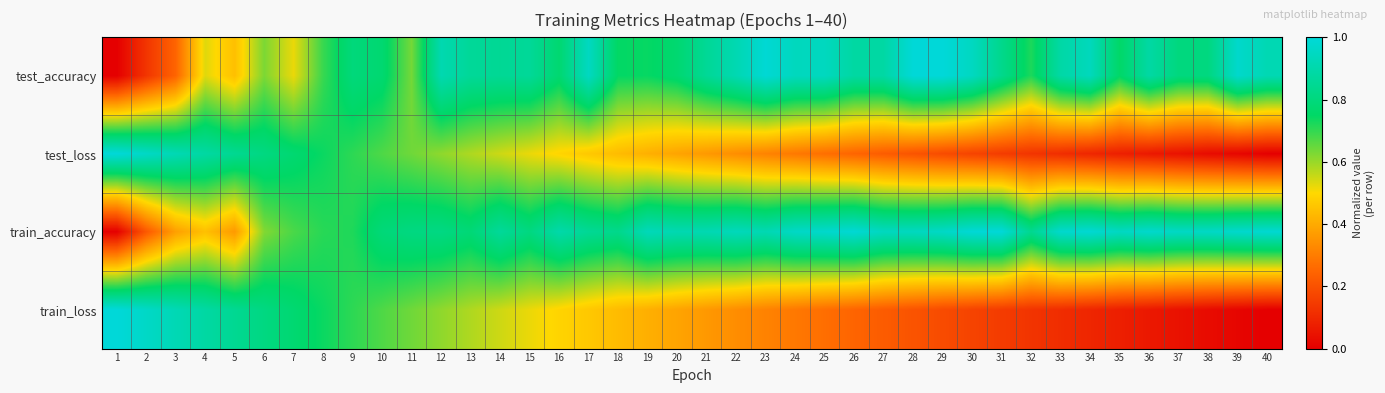

Reading left to right, list all the values displayed in this chart.

test_accuracy: 1=0.0	2=0.1	3=0.2	4=0.5	5=0.4	6=0.6	7=0.5	8=0.7	9=0.8	10=0.8	11=0.6	12=0.9	13=0.9	14=0.9	15=0.9	16=0.8	17=0.9	18=0.7	19=0.7	20=0.8	21=0.9	22=0.9	23=1.0	24=0.9	25=0.9	26=0.9	27=0.9	28=1.0	29=1.0	30=0.9	31=0.8	32=0.7	33=0.9	34=0.9	35=0.8	36=0.9	37=0.8	38=0.8	39=1.0	40=0.9
test_loss: 1=1.0	2=1.0	3=0.9	4=0.9	5=0.8	6=0.8	7=0.8	8=0.7	9=0.7	10=0.7	11=0.6	12=0.6	13=0.6	14=0.5	15=0.5	16=0.5	17=0.5	18=0.4	19=0.4	20=0.4	21=0.4	22=0.3	23=0.3	24=0.3	25=0.3	26=0.2	27=0.2	28=0.2	29=0.2	30=0.2	31=0.1	32=0.1	33=0.1	34=0.1	35=0.1	36=0.1	37=0.0	38=0.0	39=0.0	40=0.0
train_accuracy: 1=0.0	2=0.2	3=0.4	4=0.4	5=0.4	6=0.6	7=0.7	8=0.7	9=0.7	10=0.8	11=0.8	12=0.8	13=0.8	14=0.9	15=0.8	16=0.9	17=0.9	18=0.8	19=0.9	20=0.9	21=0.9	22=0.9	23=0.9	24=1.0	25=1.0	26=1.0	27=0.9	28=0.9	29=1.0	30=1.0	31=1.0	32=0.8	33=1.0	34=1.0	35=1.0	36=1.0	37=1.0	38=1.0	39=1.0	40=1.0
train_loss: 1=1.0	2=1.0	3=0.9	4=0.9	5=0.8	6=0.8	7=0.8	8=0.7	9=0.7	10=0.7	11=0.6	12=0.6	13=0.6	14=0.5	15=0.5	16=0.5	17=0.5	18=0.4	19=0.4	20=0.4	21=0.4	22=0.3	23=0.3	24=0.3	25=0.3	26=0.2	27=0.2	28=0.2	29=0.2	30=0.2	31=0.1	32=0.1	33=0.1	34=0.1	35=0.1	36=0.1	37=0.0	38=0.0	39=0.0	40=0.0